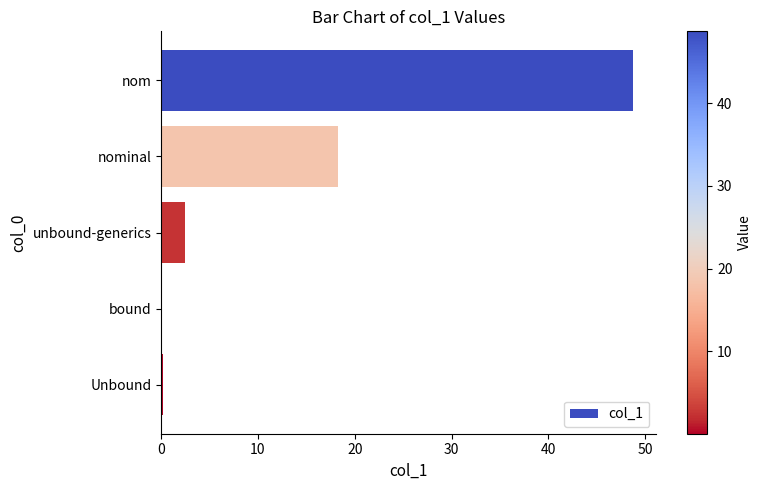

What is the sum of all values?

69.6